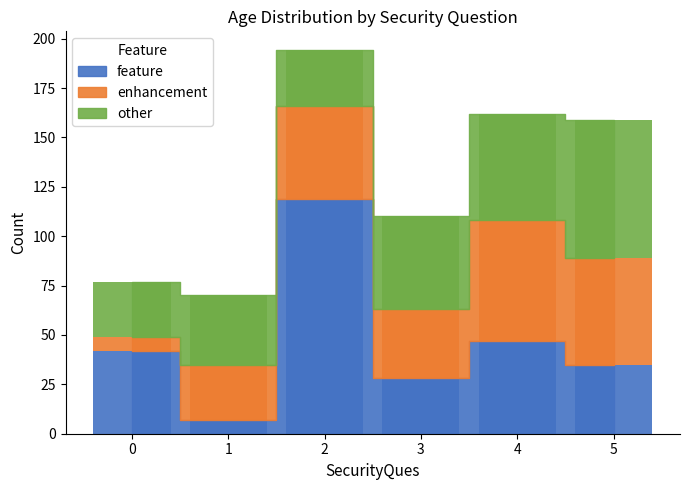

What is the minimum value shown in the chart?

7